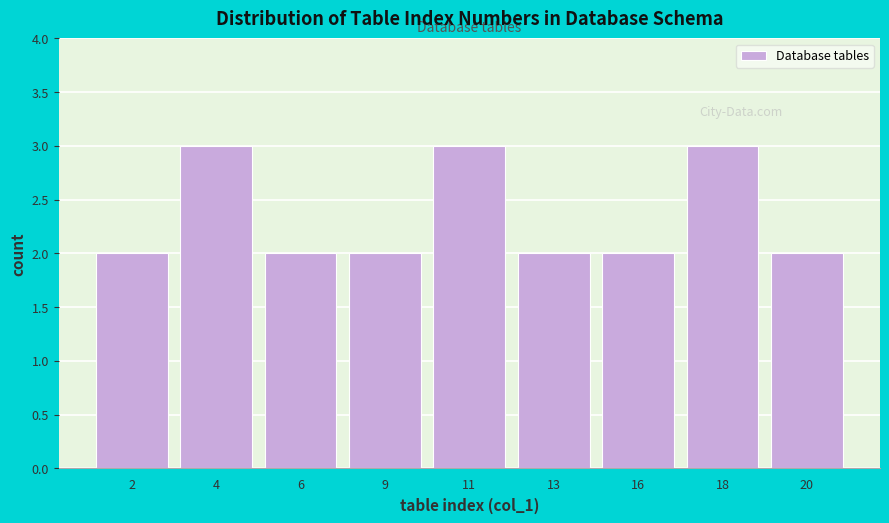

Reading left to right, list all the values displayed in this chart.

2=2	4=3	6=2	9=2	11=3	13=2	16=2	18=3	20=2